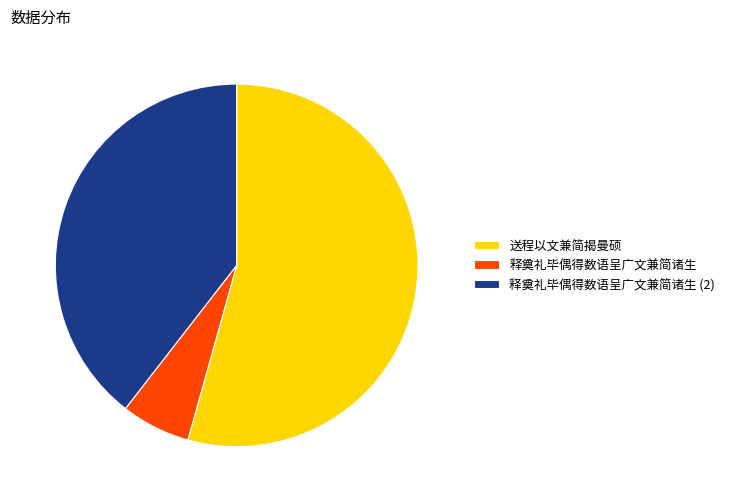

Which slice is the smallest?

释奠礼毕偶得数语呈广文兼简诸生